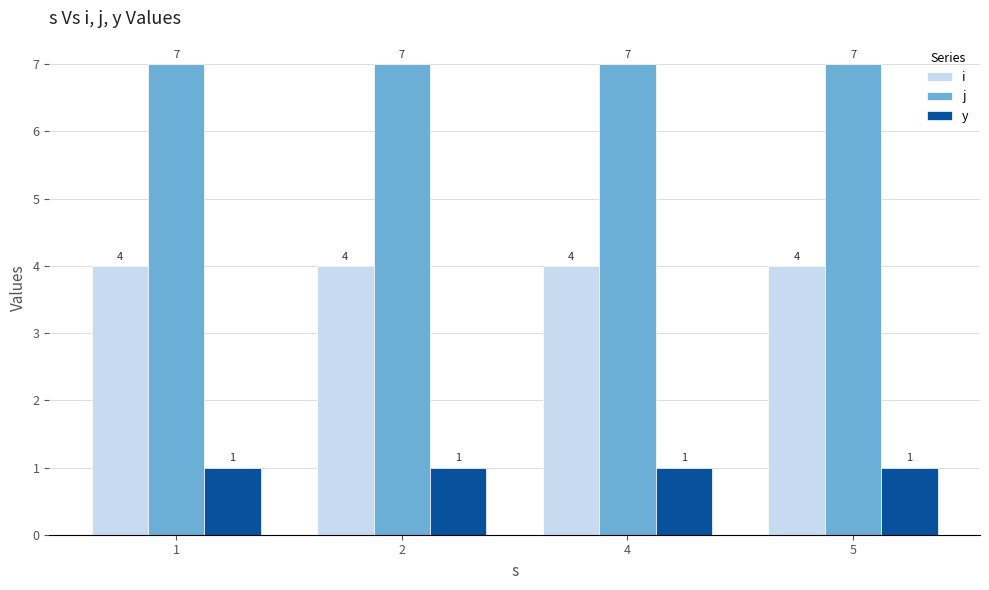

List the series in order of their peak value, lowest first.

y, i, j